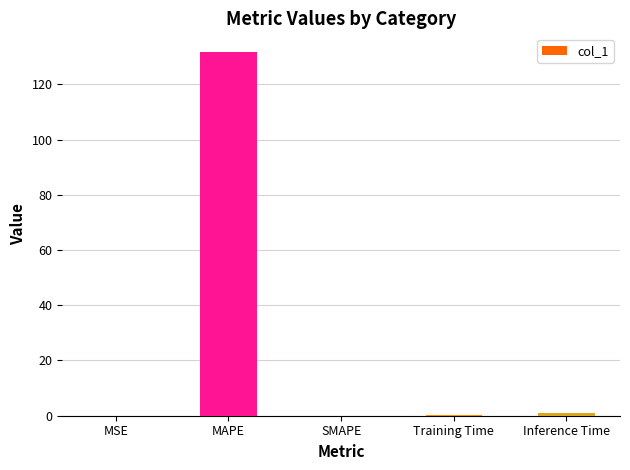

What is the greatest value displayed?

131.9